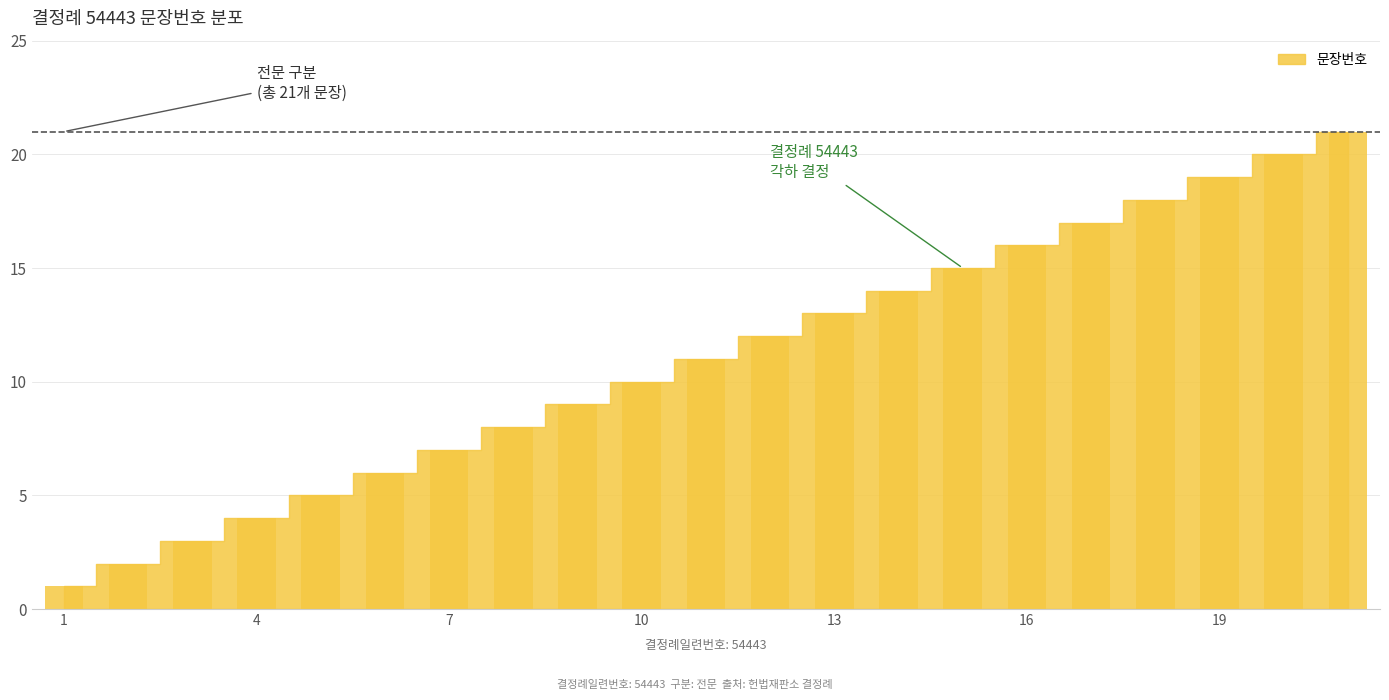

What is the maximum value shown in the chart?

21